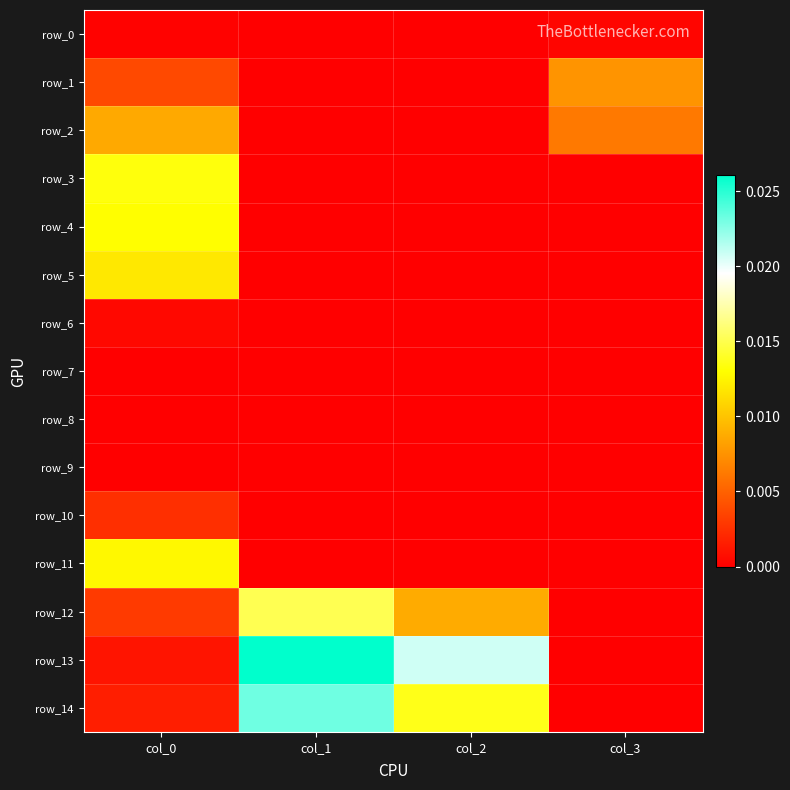

At how many categories does at least one series exceed 0?

4